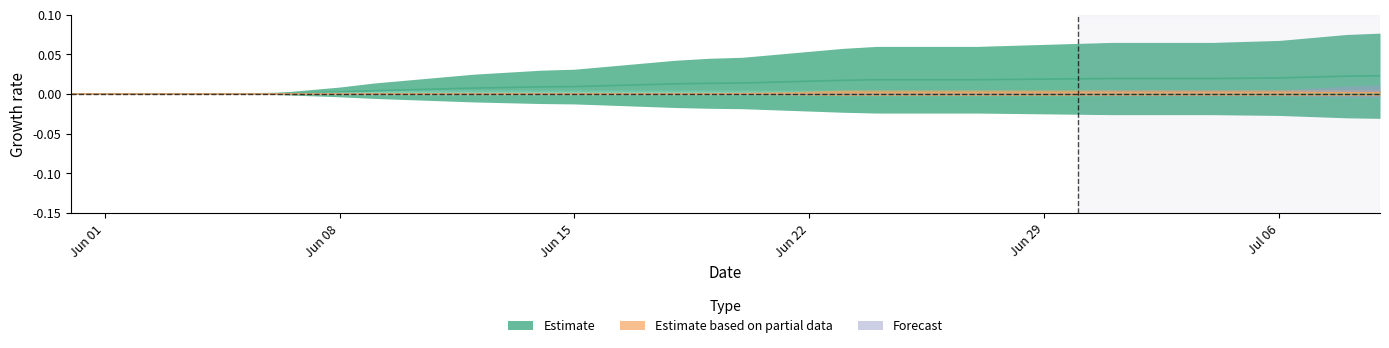

How many lines are shown in the chart?

3